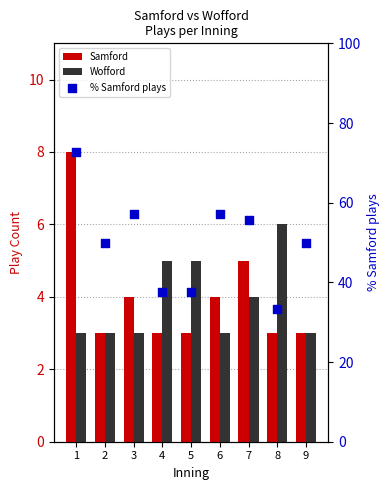

Which series has the widest spread of Y values?

% Samford plays